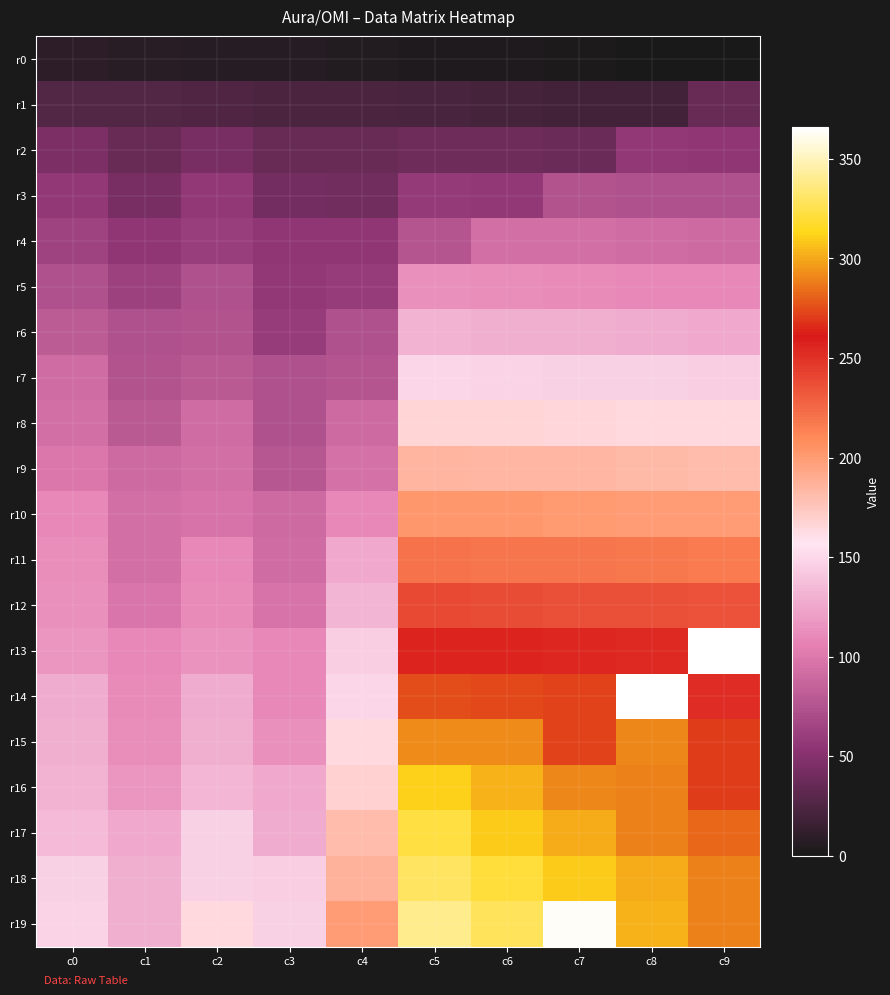

How many data points does each series have?

10